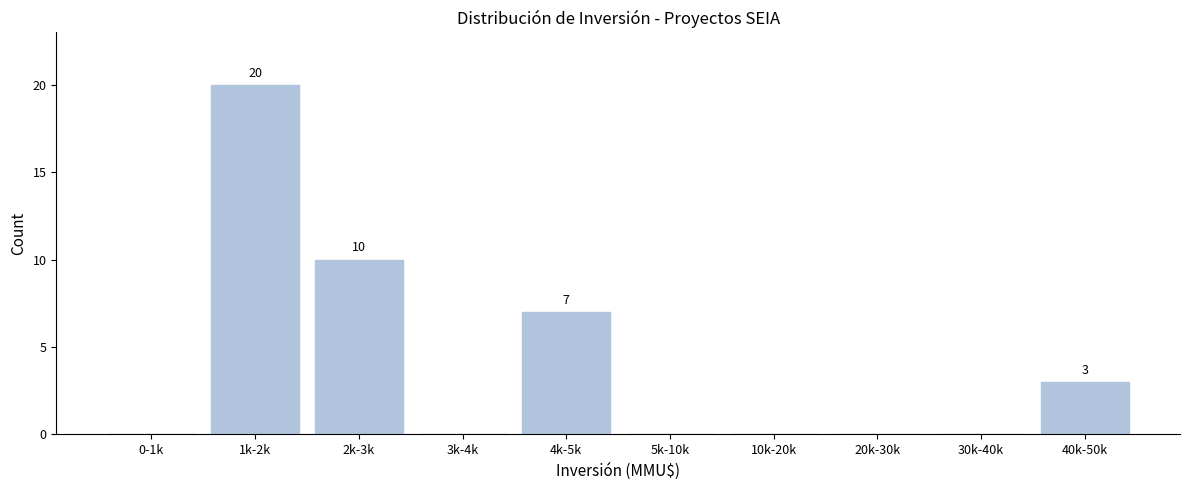

Reading left to right, extract all data points from this chart.

0-1k=0	1k-2k=20	2k-3k=10	3k-4k=0	4k-5k=7	5k-10k=0	10k-20k=0	20k-30k=0	30k-40k=0	40k-50k=3